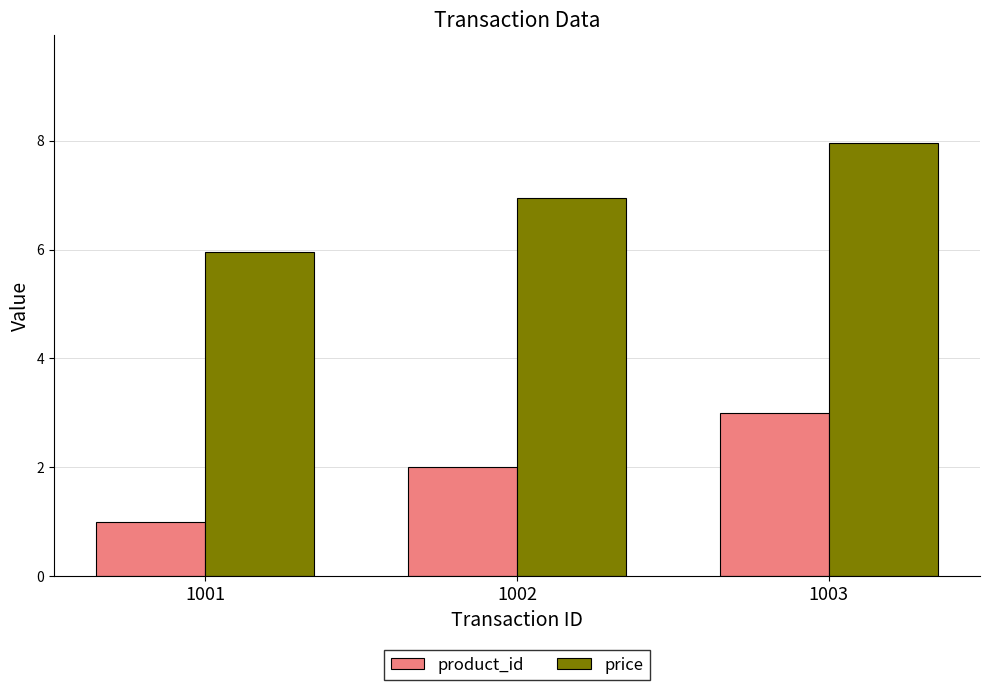

How many data points in price are less than 6?

1